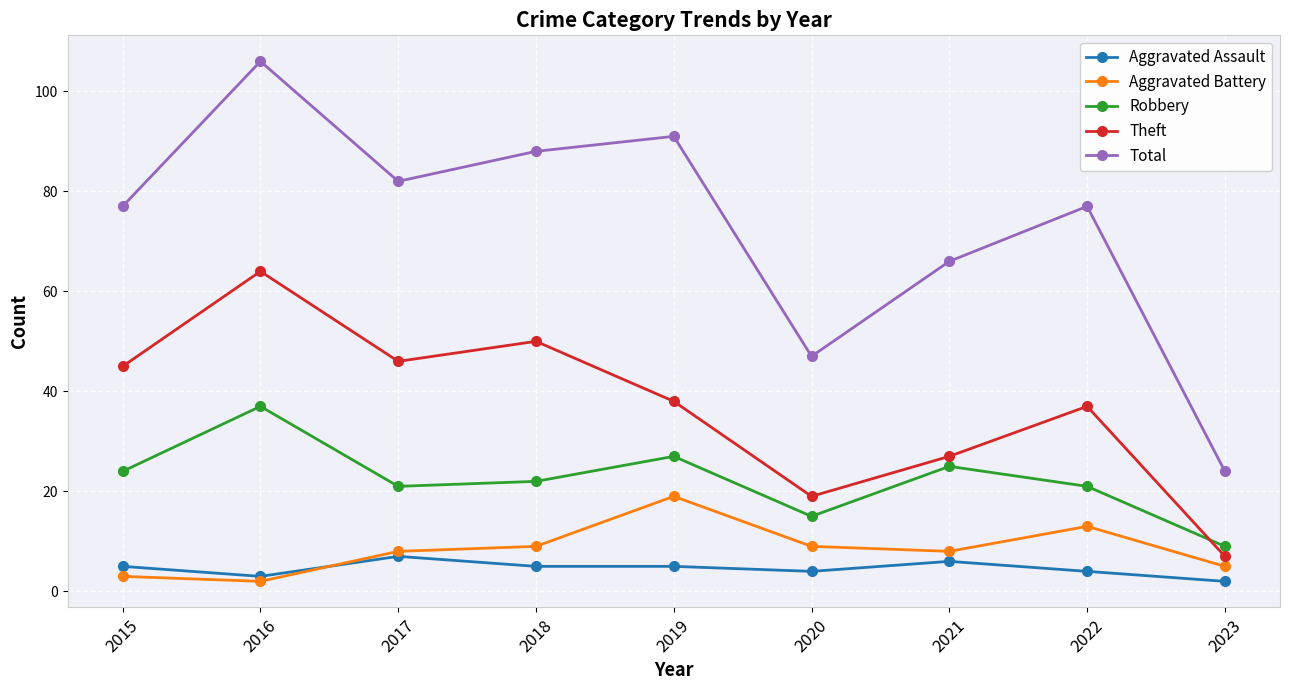

Reading left to right, list all the values displayed in this chart.

Aggravated Assault: 5	3	7	5	5	4	6	4	2
Aggravated Battery: 3	2	8	9	19	9	8	13	5
Robbery: 24	37	21	22	27	15	25	21	9
Theft: 45	64	46	50	38	19	27	37	7
Total: 77	106	82	88	91	47	66	77	24